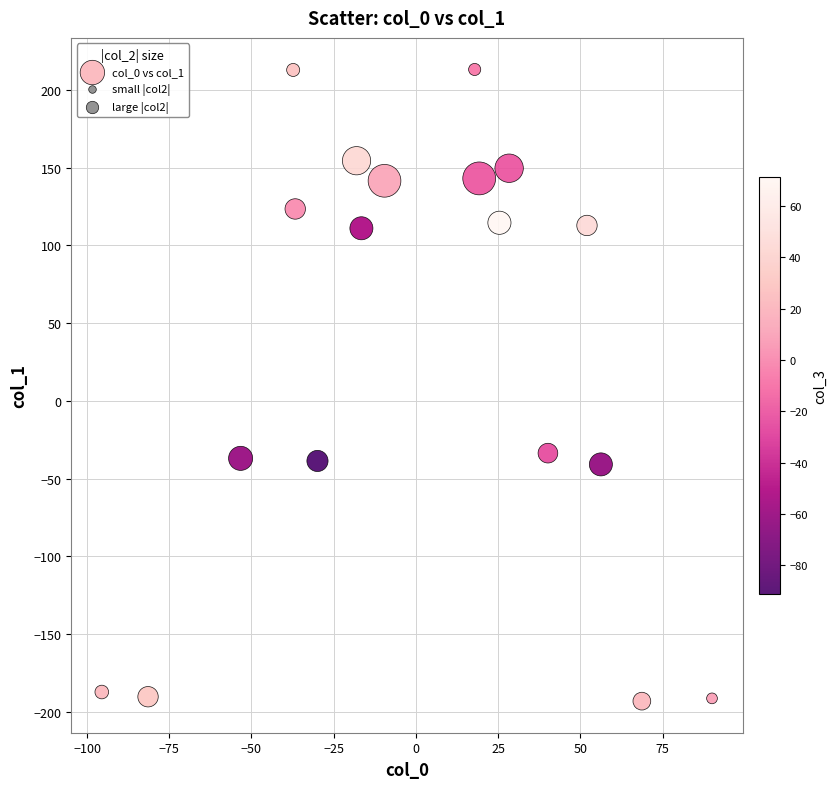

What is the range of Y values (max minus min)?

406.1